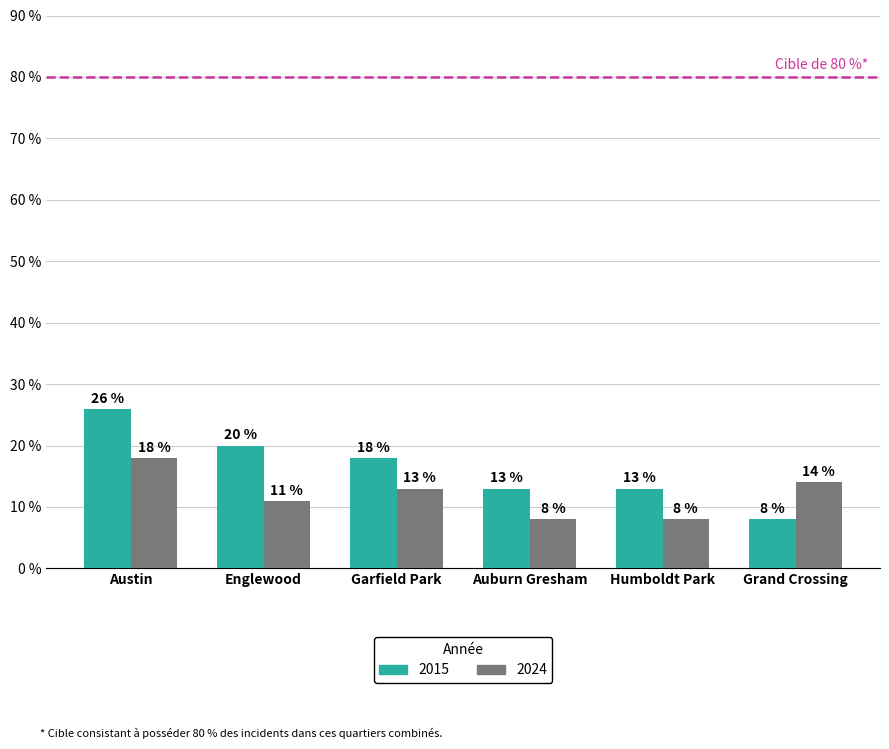

What is the maximum value shown in the chart?

26